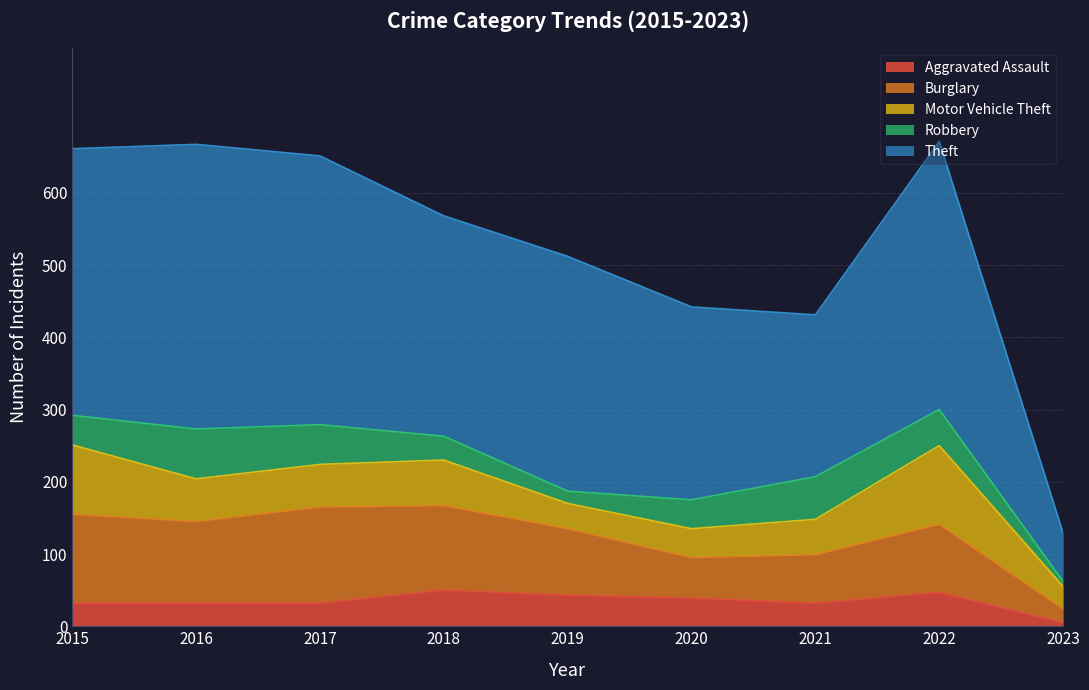

Which series has the largest total across all categories?

Theft